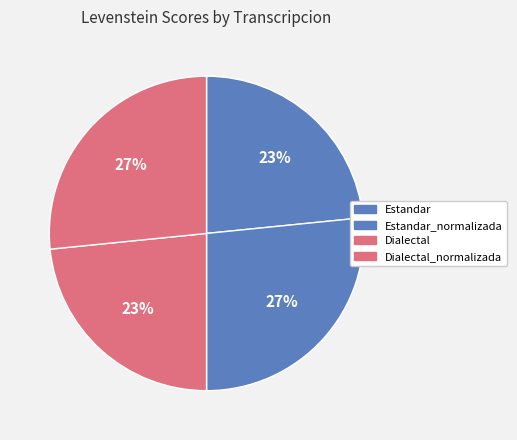

Is there any slice that represents more than half of the pie?

No